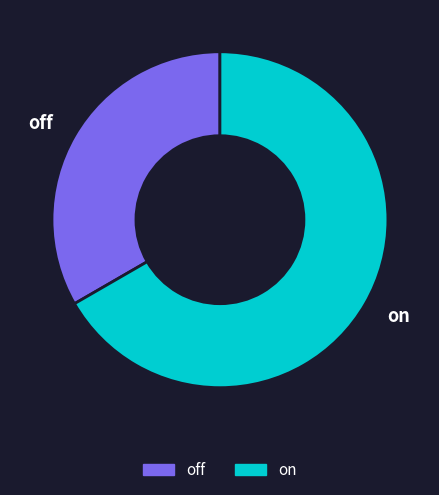

Do on and off together represent more than half of the pie?

Yes